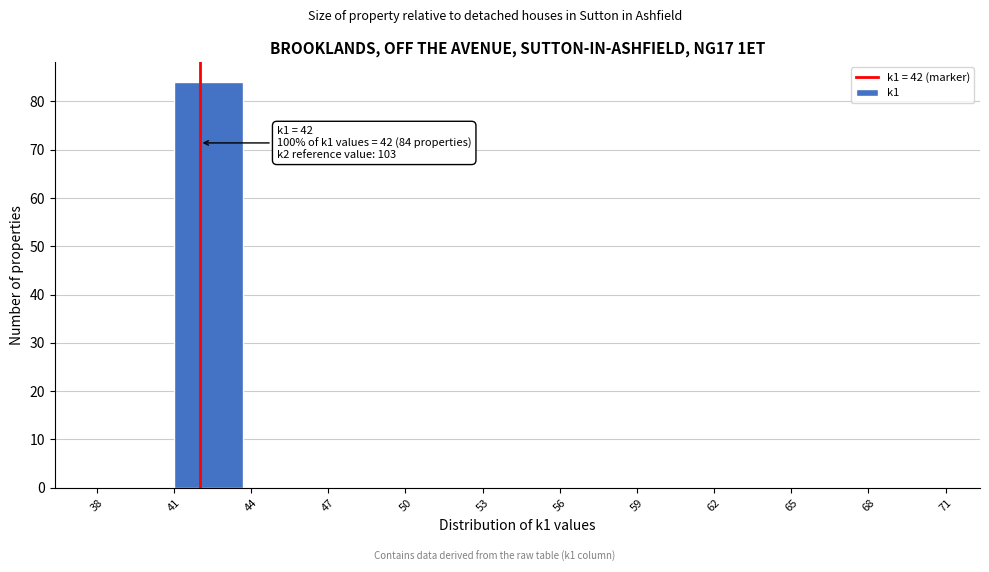

Over which range of the x-axis is the bar tallest?

41 to 44